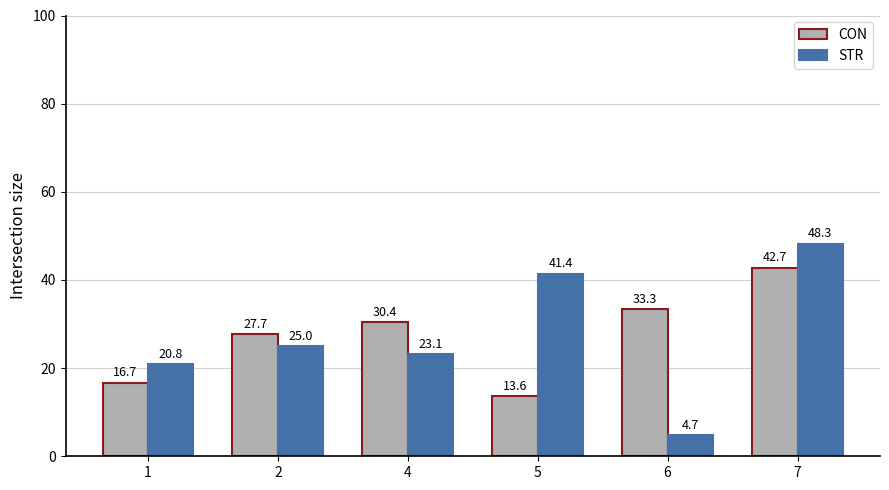

Reading left to right, list all the values displayed in this chart.

CON: 1=16.7	2=27.7	4=30.4	5=13.6	6=33.3	7=42.7
STR: 1=20.8	2=25.0	4=23.1	5=41.4	6=4.7	7=48.3